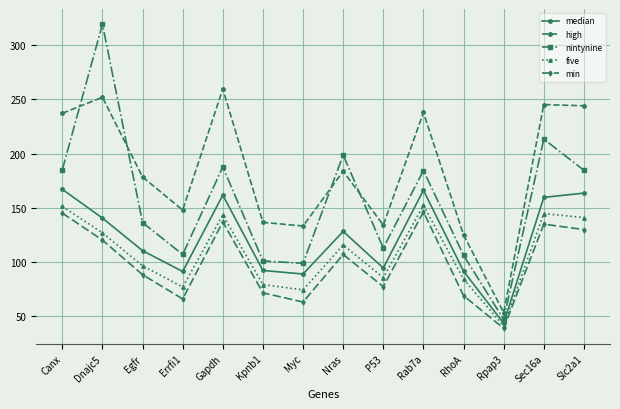

The high series shows 252.0 at Dnajc5. True or false?

True